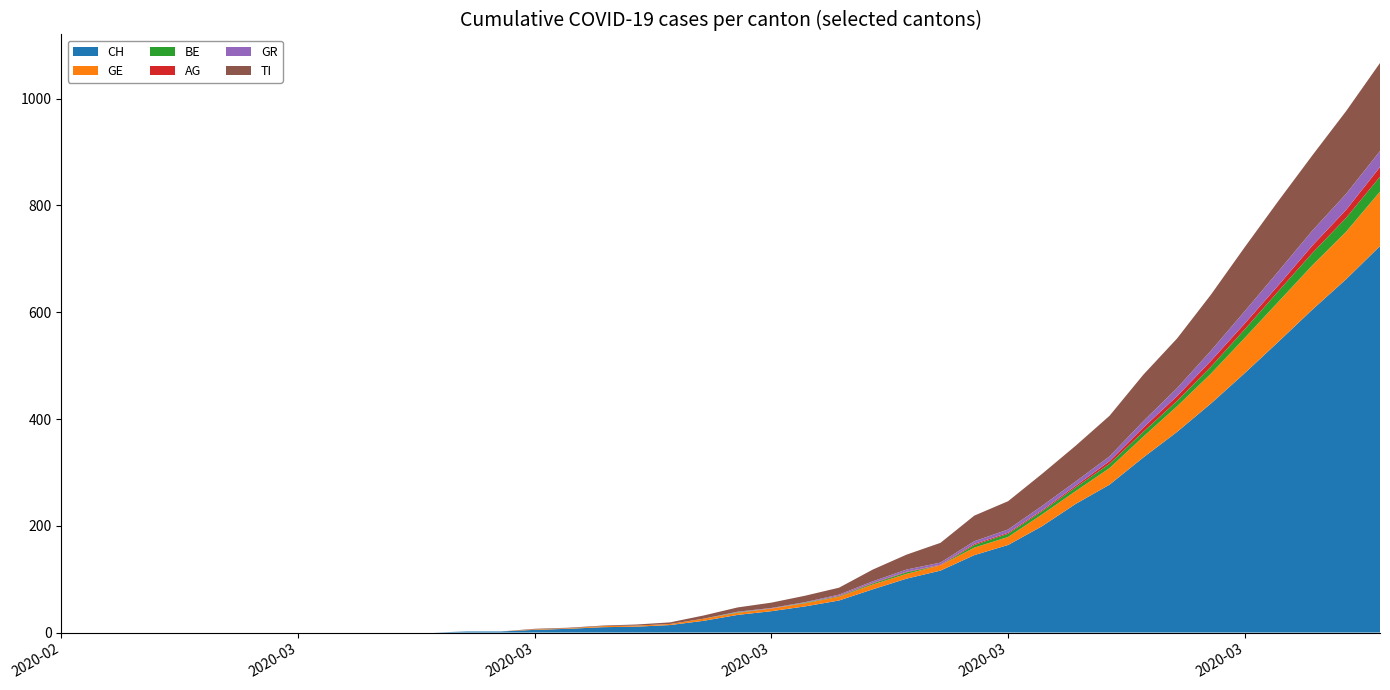

Reading left to right, extract all data points from this chart.

CH: 0	0	0	0	0	0	0	0	0	0	0	0	2	2	5	7	10	11	14	22	33	40	49	60	81	101	116	145	164	199	241	277	328	376	429	486	545	605	662	724
GE: 0	0	0	0	0	0	0	0	0	0	0	0	0	0	1	1	2	2	2	4	4	5	6	7	9	9	10	14	15	22	24	31	39	48	56	66	75	83	89	102
BE: 0	0	0	0	0	0	0	0	0	0	0	0	0	0	0	0	0	0	0	0	1	0	1	1	2	3	0	5	6	6	7	8	9	10	13	16	20	23	26	28
AG: 0	0	0	0	0	0	0	0	0	0	0	0	0	0	0	0	0	0	0	0	0	0	0	1	1	1	1	2	2	2	3	5	8	9	11	11	11	14	15	18
GR: 0	0	0	0	0	0	0	0	0	0	0	0	0	0	0	0	0	0	0	0	1	1	1	2	3	4	4	5	6	8	8	9	12	15	19	23	26	28	30	30
TI: 0	0	0	0	0	0	0	0	0	0	0	0	0	0	1	1	1	2	3	6	8	10	12	13	22	28	37	48	53	60	67	76	87	93	105	120	132	141	155	165